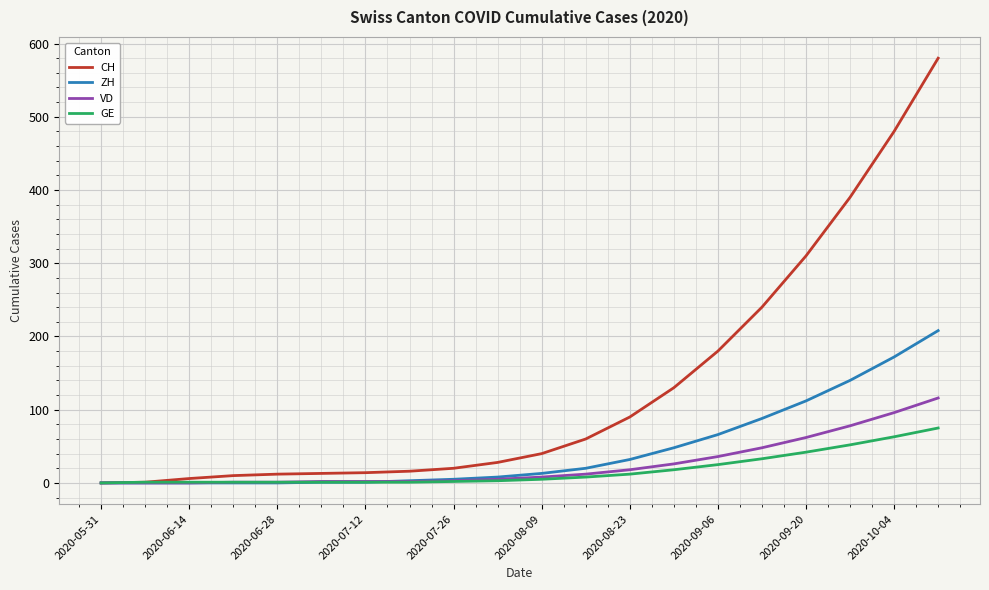

What is the sum of all GE values?

345